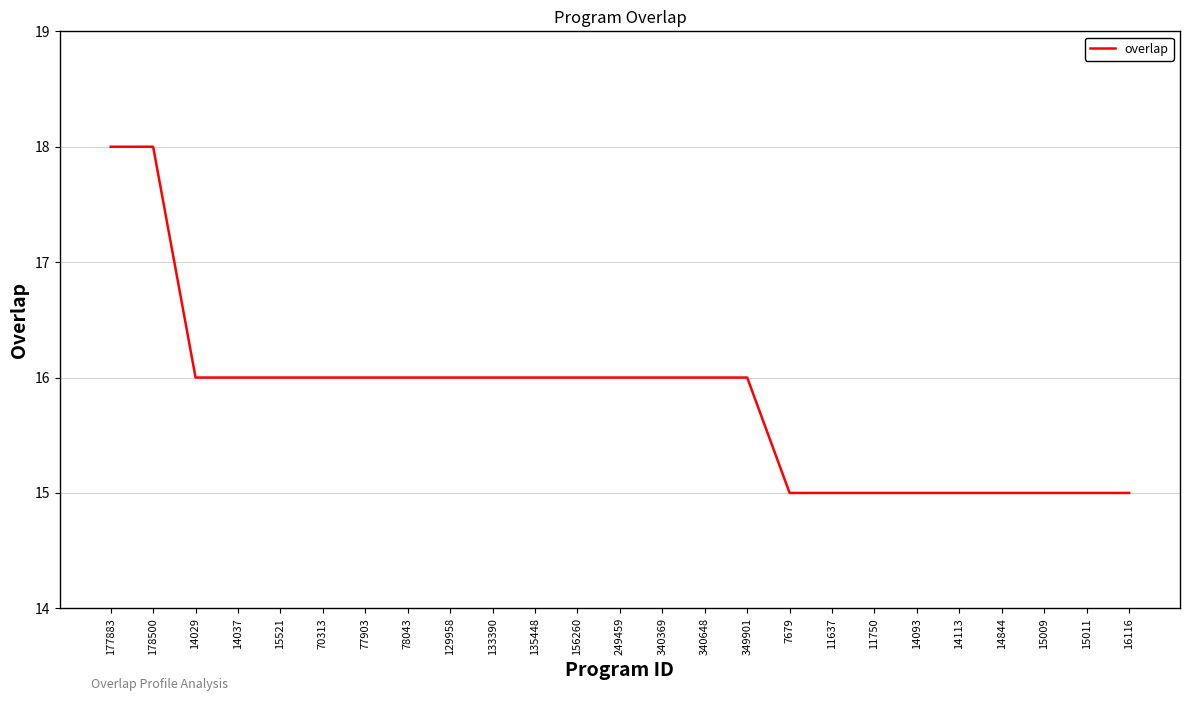

Which has a higher value, 70313 or 14093?

70313